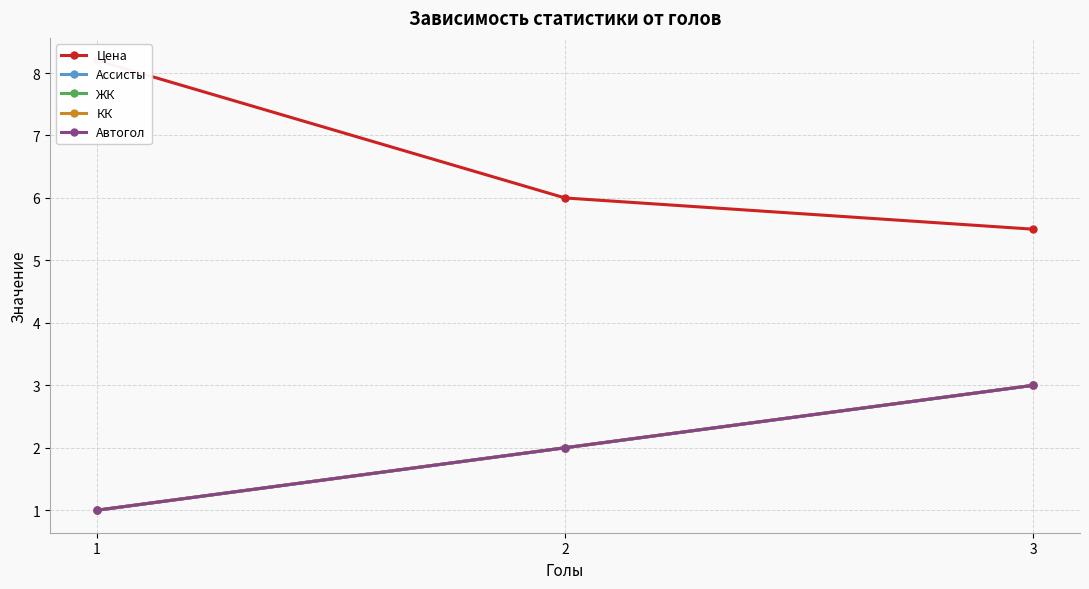

What are all the series names shown in the legend?

Цена, Ассисты, ЖК, КК, Автогол